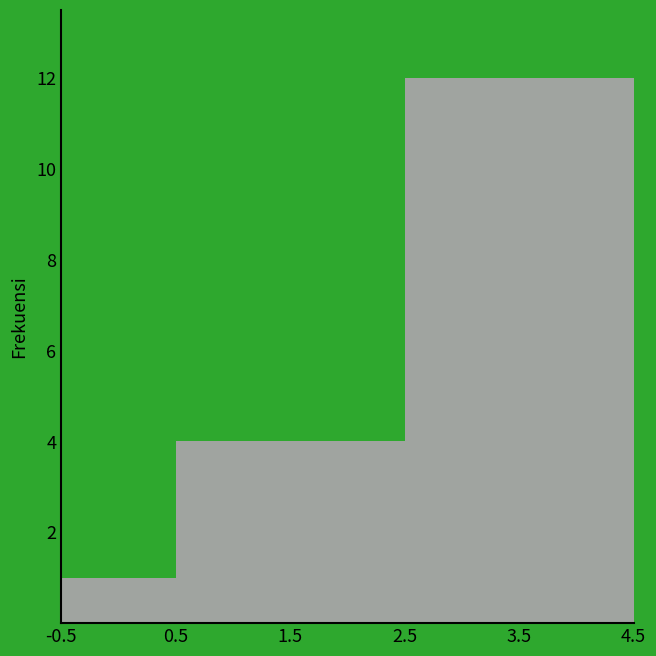

Reading left to right, list every bar in this chart as the range it spans on the x-axis followed by its height. The values are not printed on the chart, so give them approximately, as read against the axis.

-0.5 to 0.5: 1
0.5 to 1.5: 4
1.5 to 2.5: 4
2.5 to 3.5: 12
3.5 to 4.5: 12